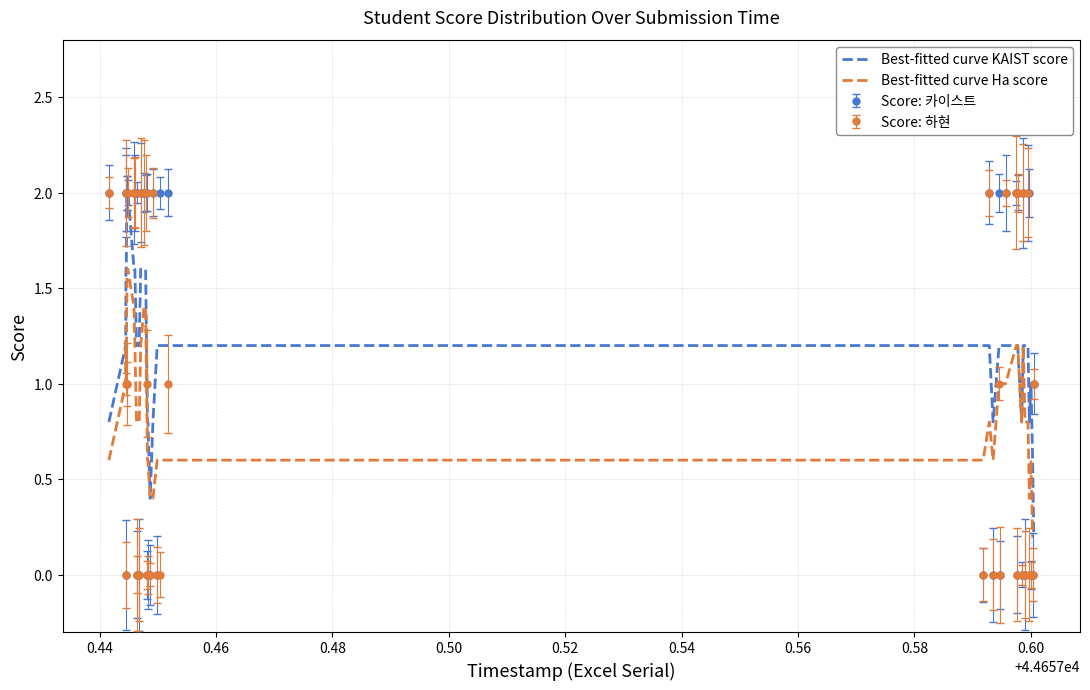

What is the maximum value for Best-fitted curve KAIST score?

2.0